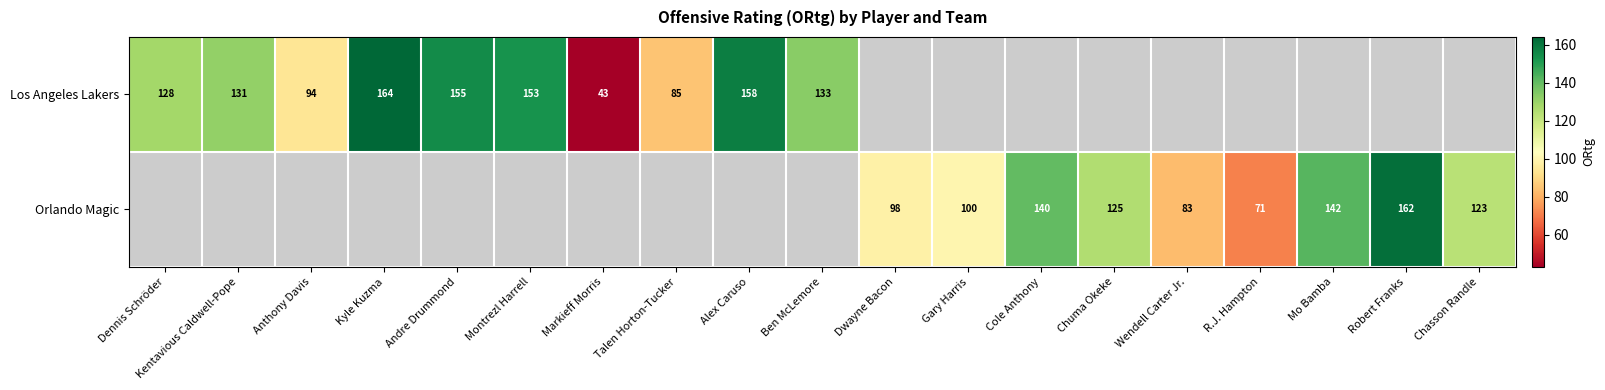

At how many categories does at least one series exceed 96?

14